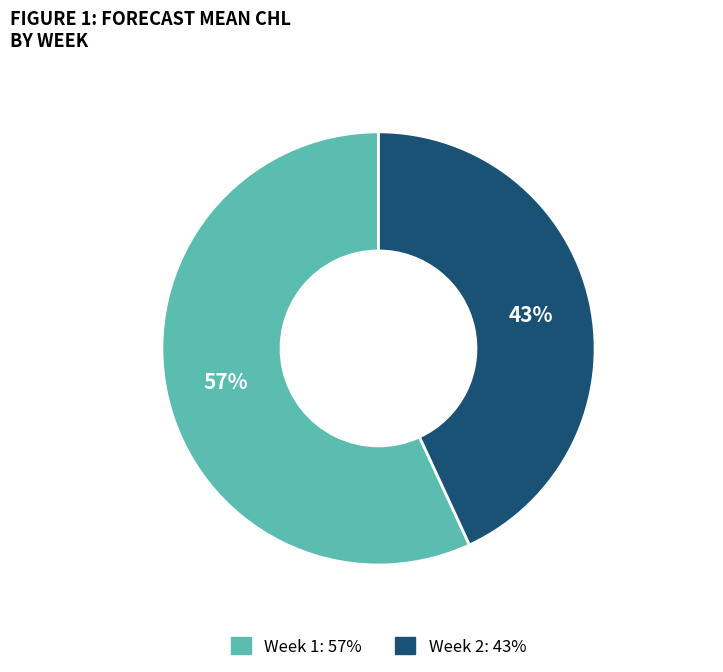

Is there a majority slice in this chart?

Yes